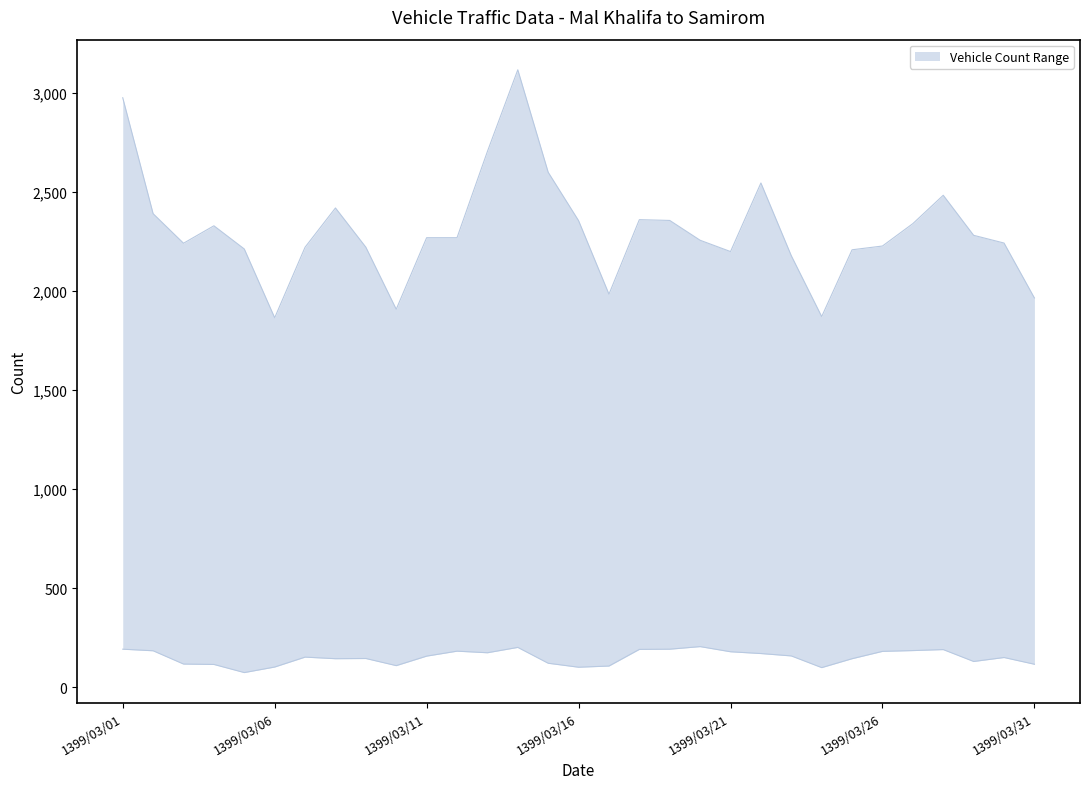

What is the highest value of the Estimated (lower3) series?

3116